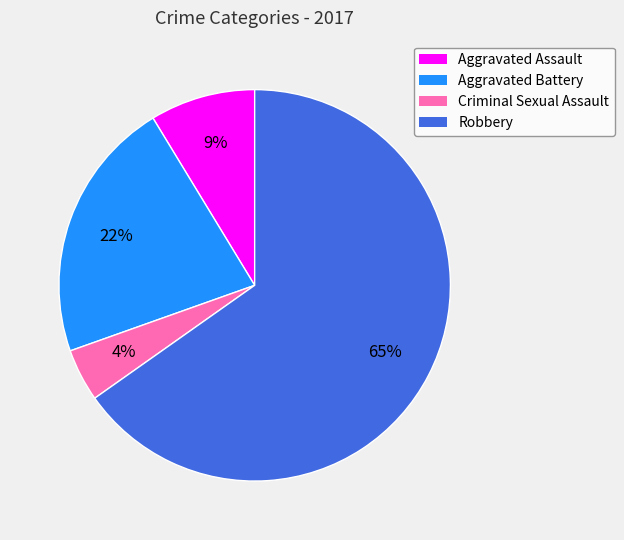

What percentage is the Robbery slice, to the nearest percent?

65%